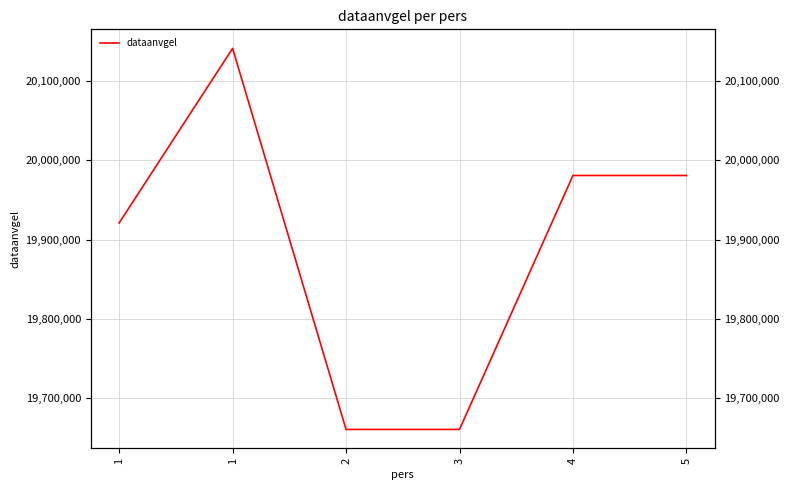

The chart shows a value of 26939011 at 1. True or false?

False